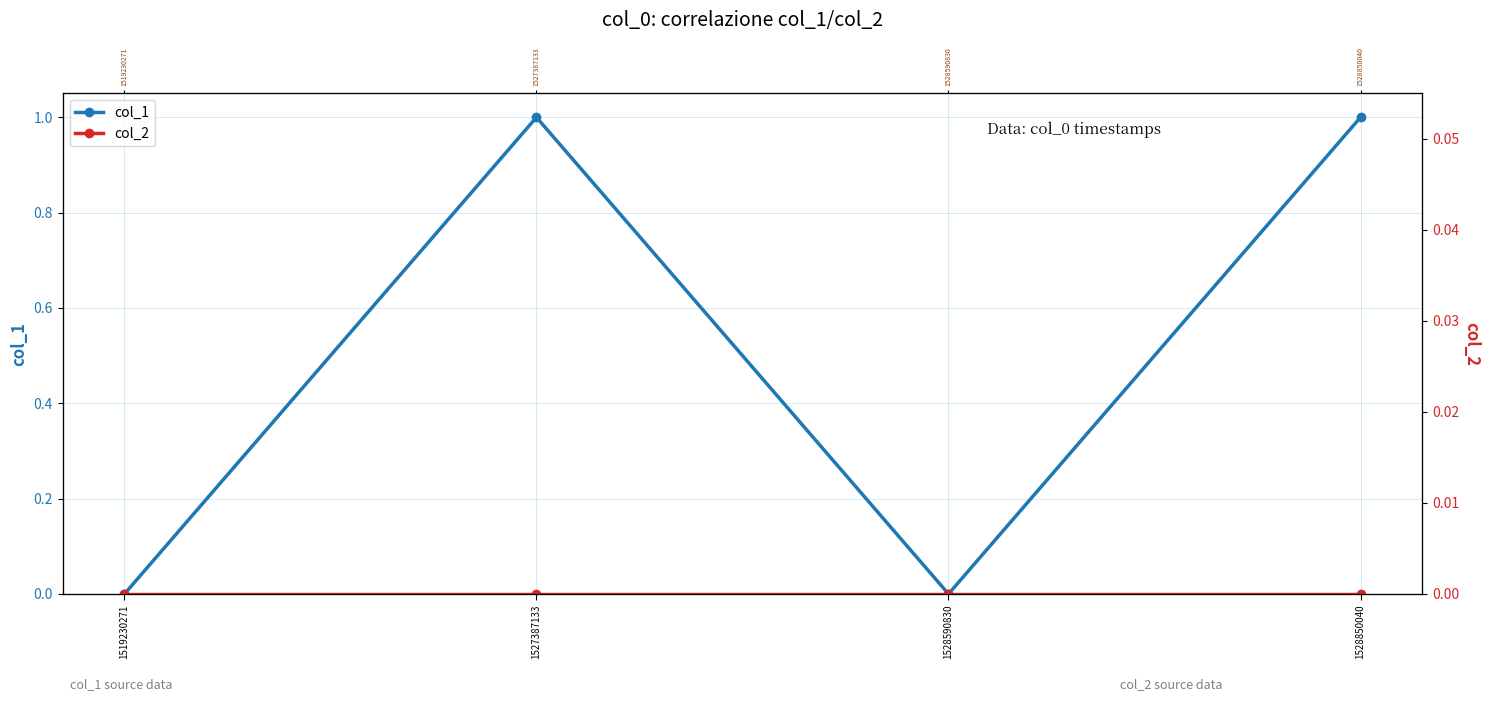

True or false: col_2 and col_1 cross at least once.

False